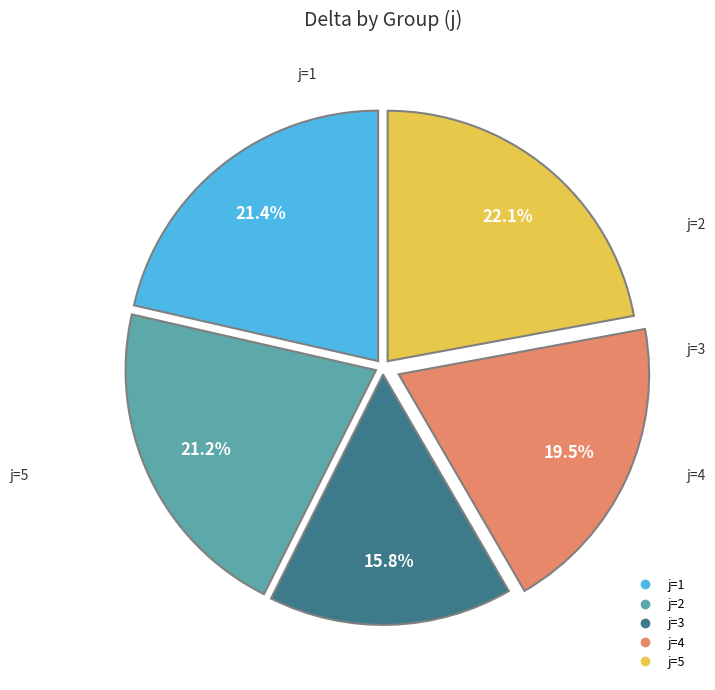

Is there any slice that represents more than half of the pie?

No